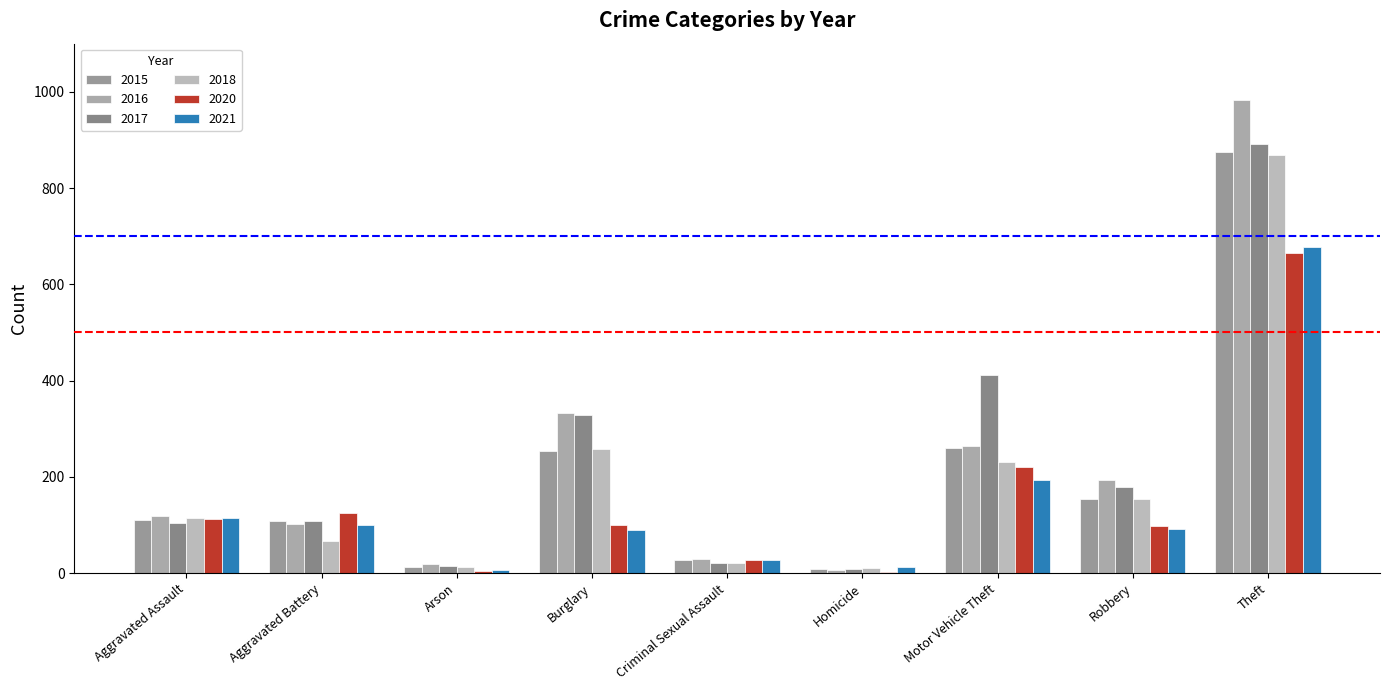

What is the highest value of the 2017 series?

892